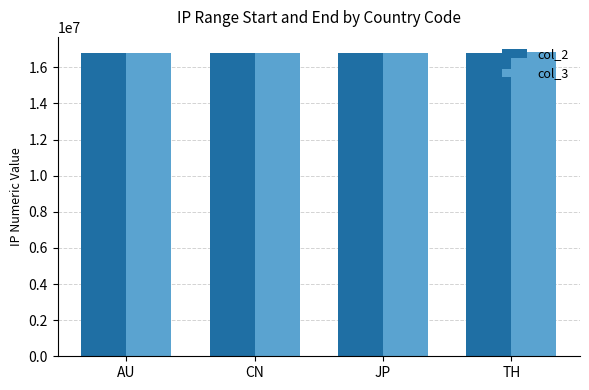

What is the sum of the col_3 values at AU and TH?

33621118.0